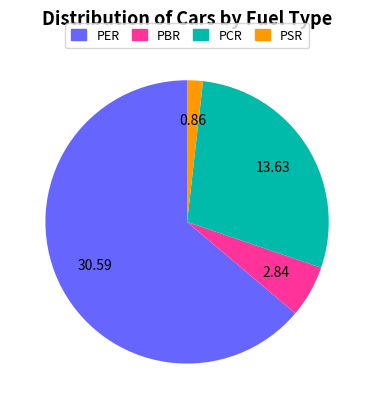

Which slice represents more than half of the pie?

PER